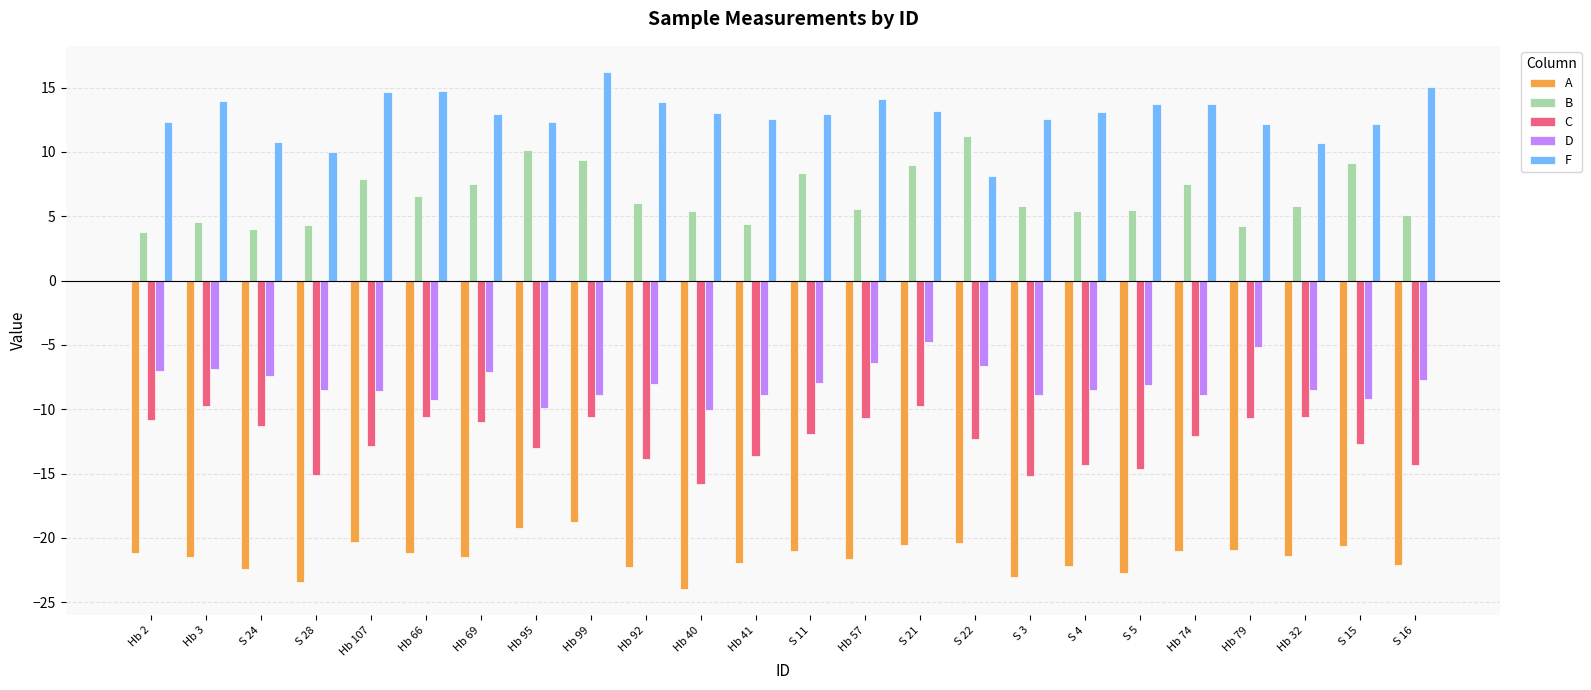

What is the sum of the D values at S 5 and S 3?

-17.0